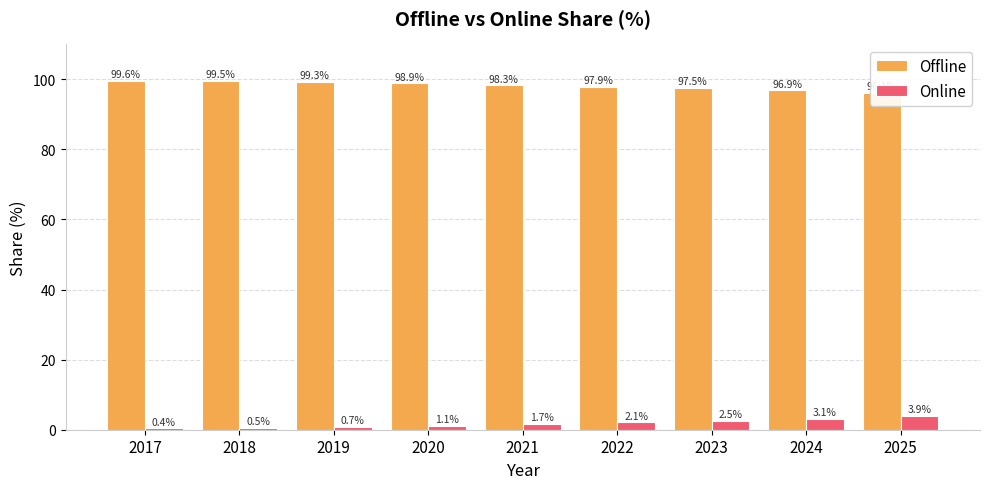

What is the spread (max minus min) of values at 2023?

94.9